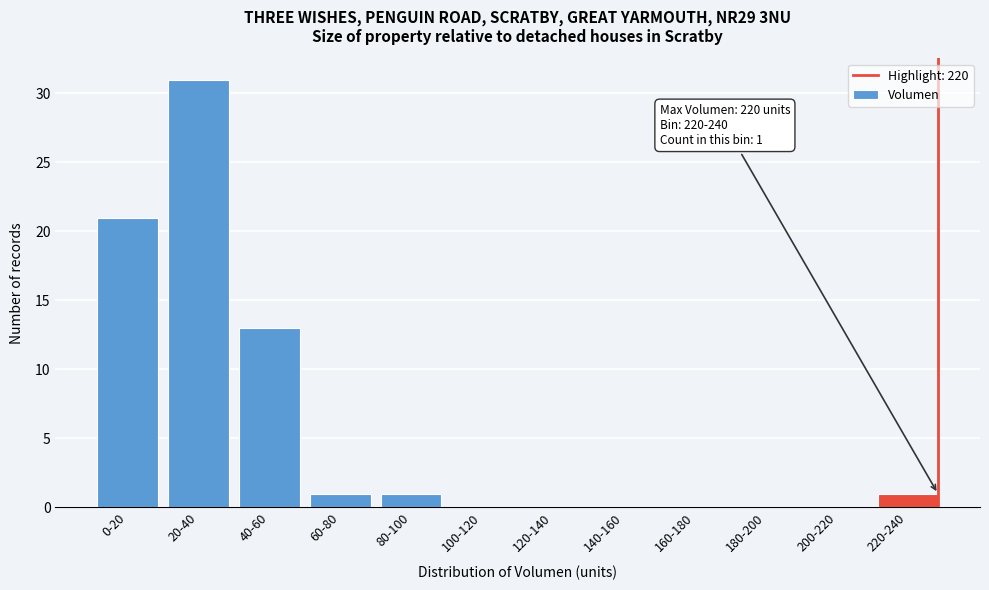

Reading left to right, transcribe all the data shown in this chart.

0-20=21	20-40=31	40-60=13	60-80=1	80-100=1	100-120=0	120-140=0	140-160=0	160-180=0	180-200=0	200-220=0	220-240=1